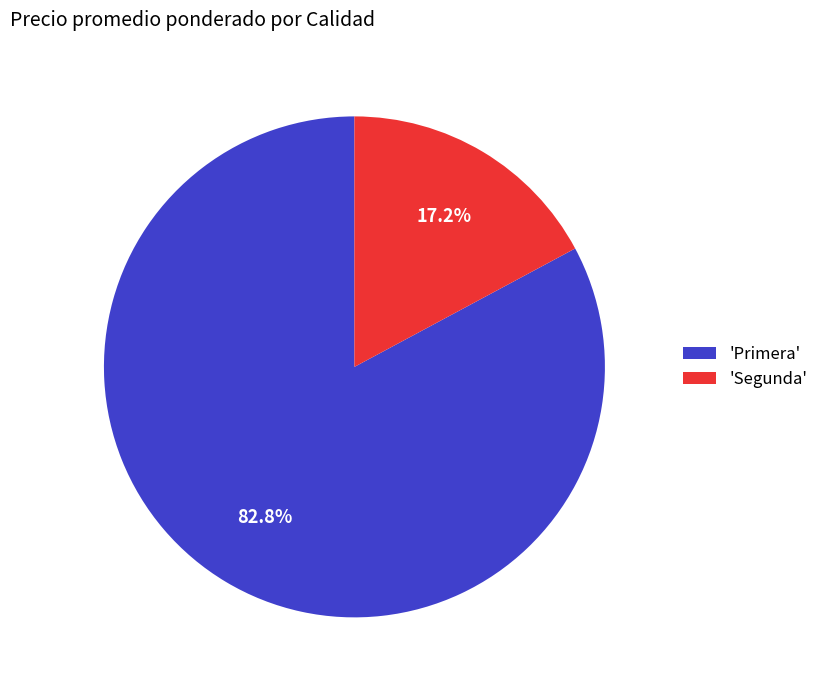

Is there a majority slice in this chart?

Yes